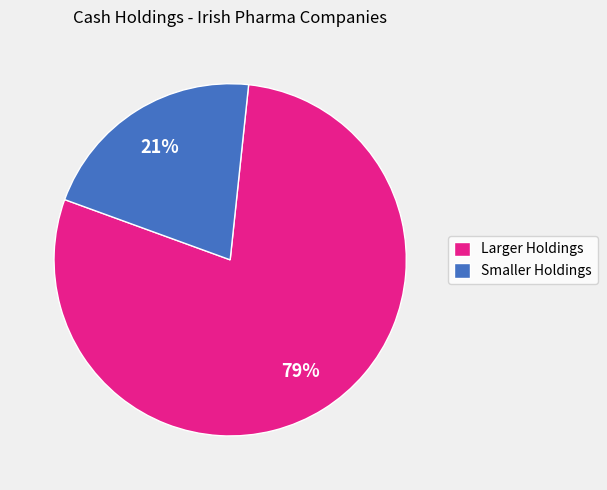

Between Smaller Holdings and Larger Holdings, which is larger?

Larger Holdings